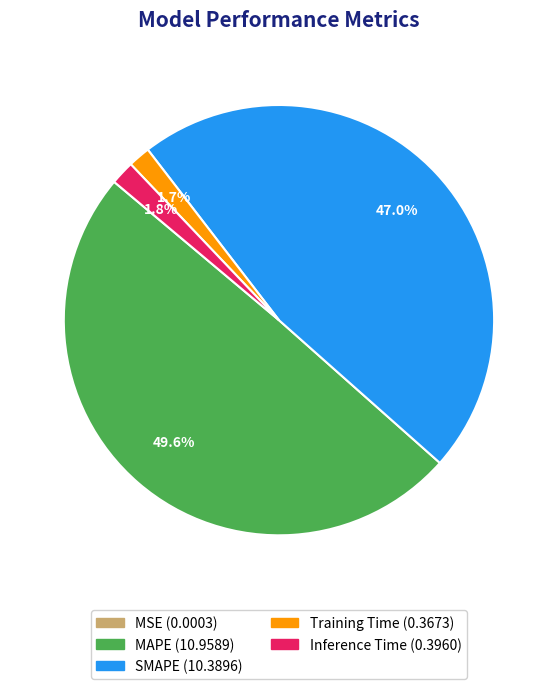

What percentage is NOT represented by Training Time?

98.3%